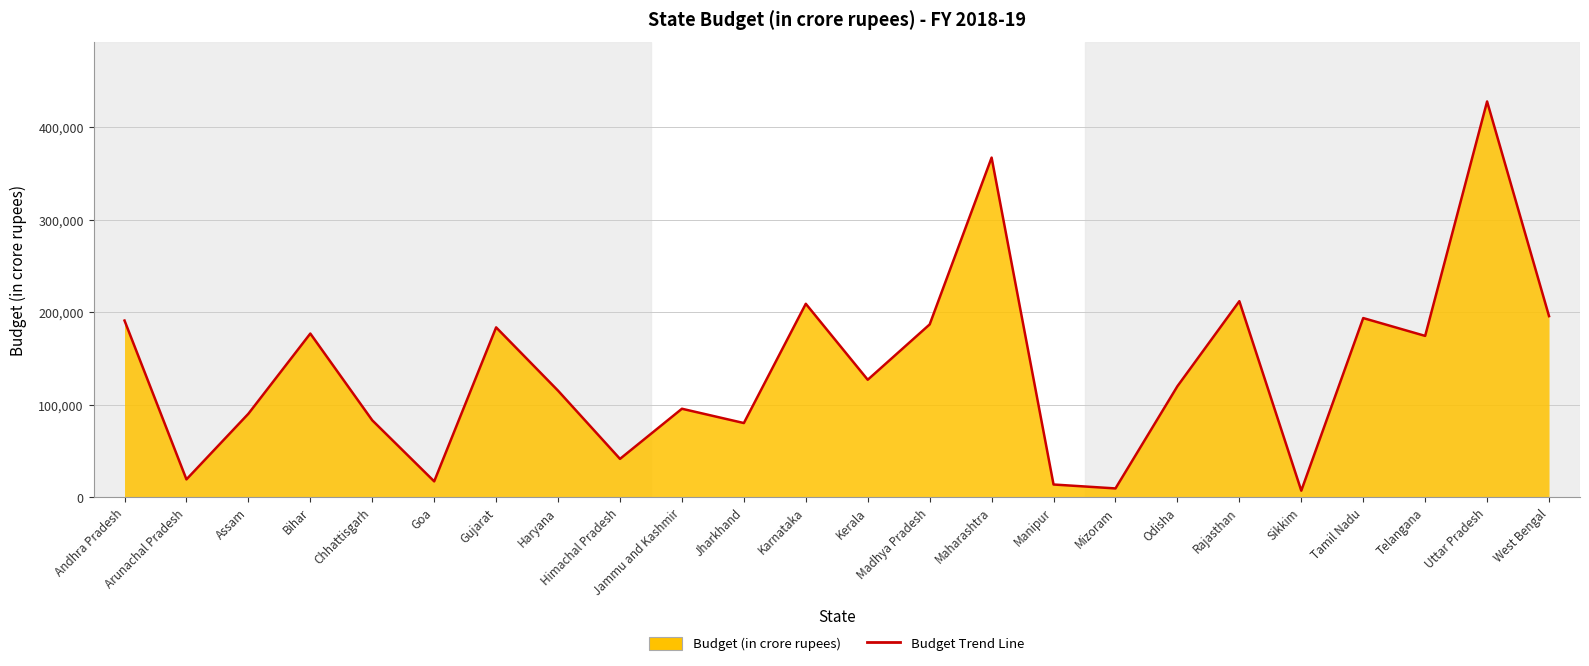

Which category has the lowest value across all series?

Sikkim